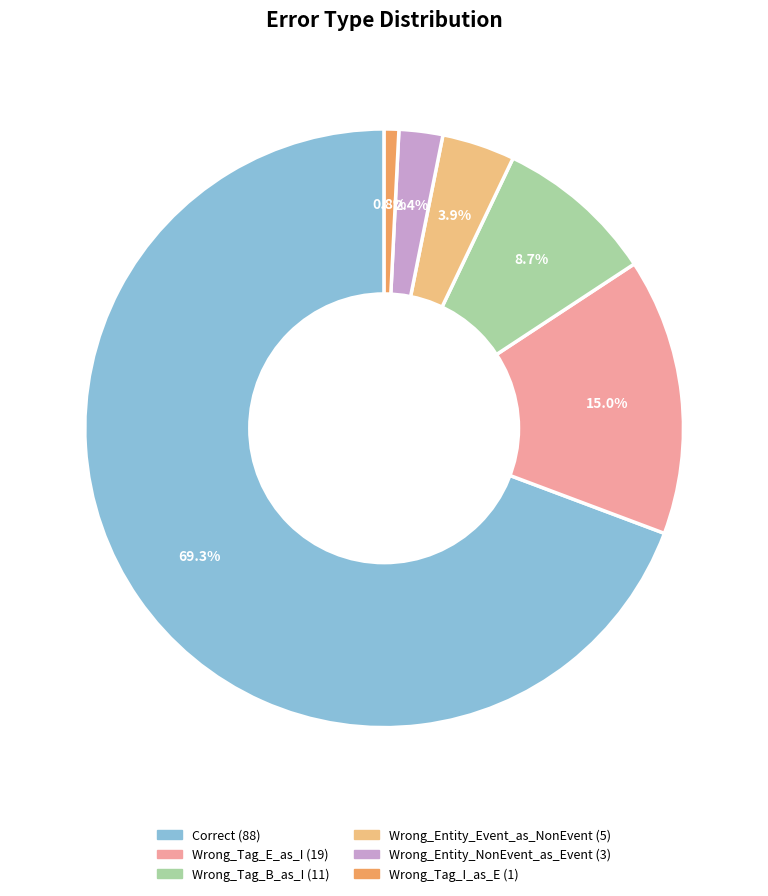

True or false: Wrong_Tag_E_as_I accounts for 25% of the total.

False